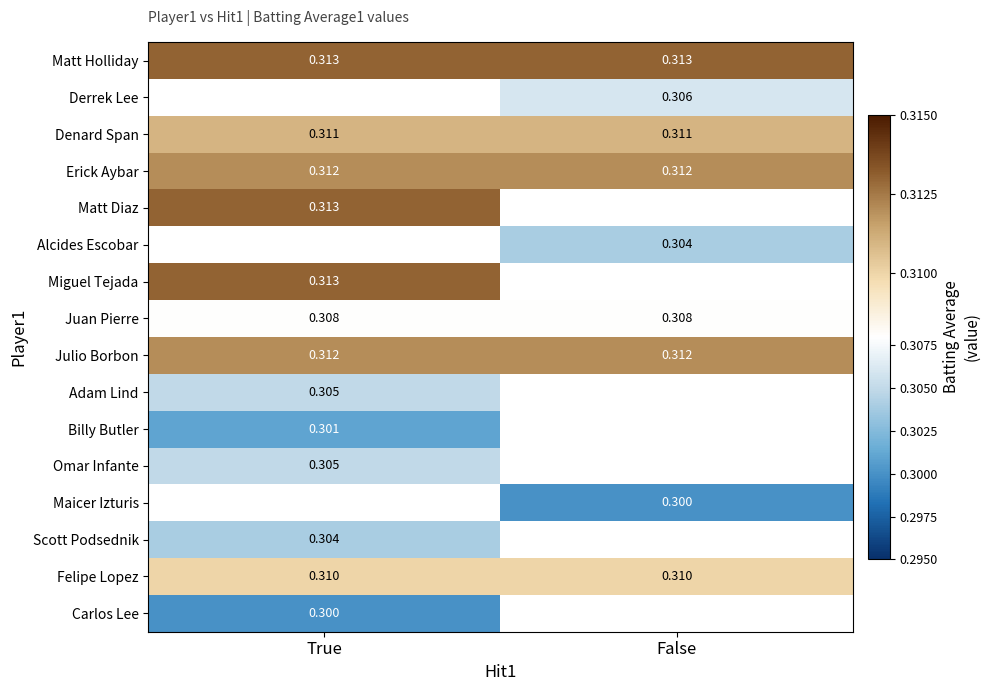

Is the value of Felipe Lopez at True greater than the value of Miguel Tejada at True?

No